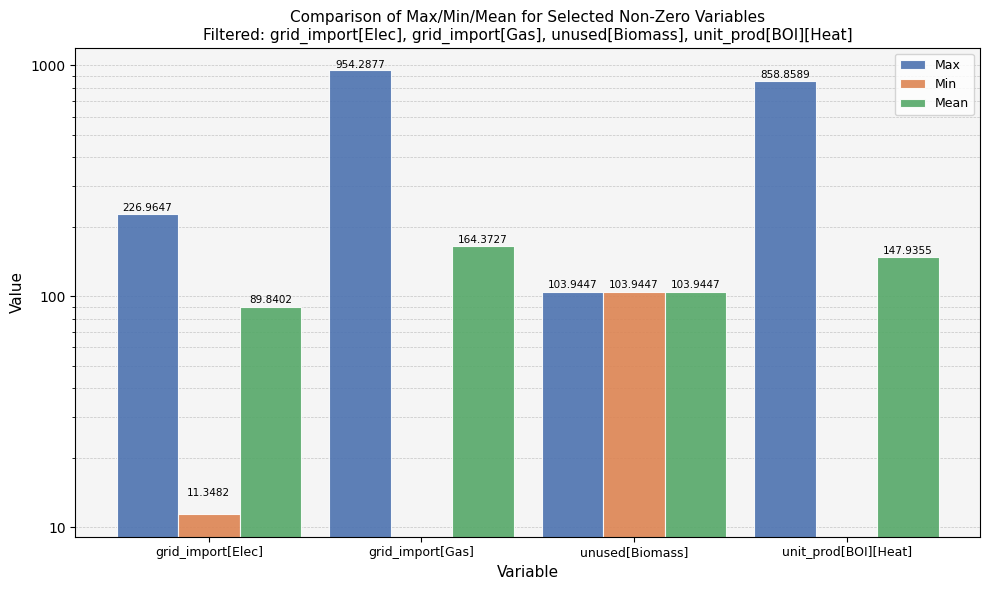

What are all the series names shown in the legend?

Max, Min, Mean